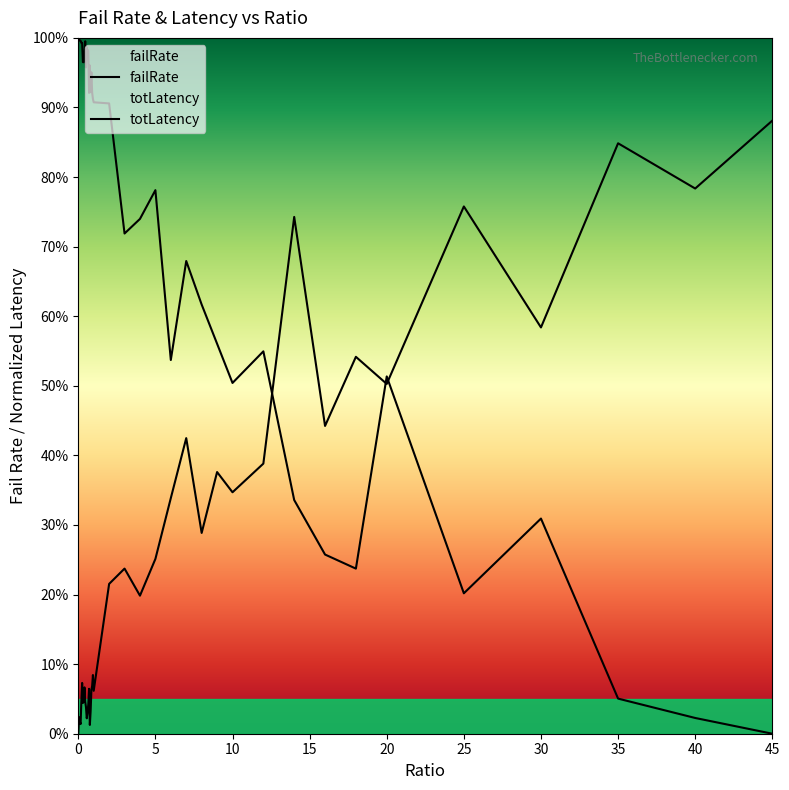

Where is the first local maximum for failRate?

5